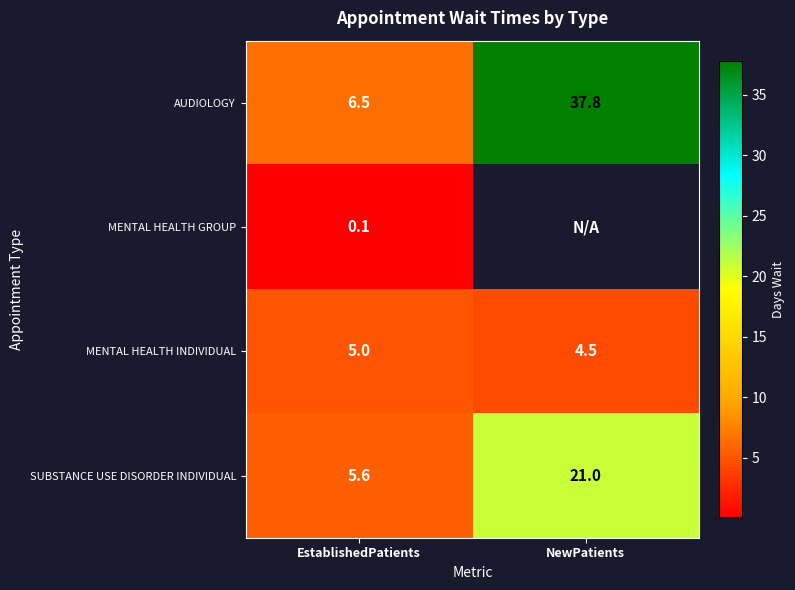

What value does the AUDIOLOGY series have at EstablishedPatients?

6.5